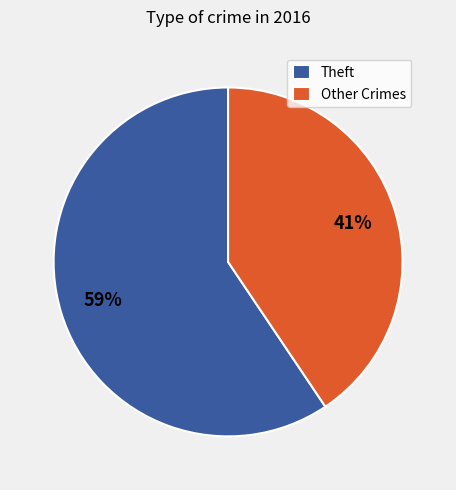

Is it true that Other Crimes is 30% of the pie?

False